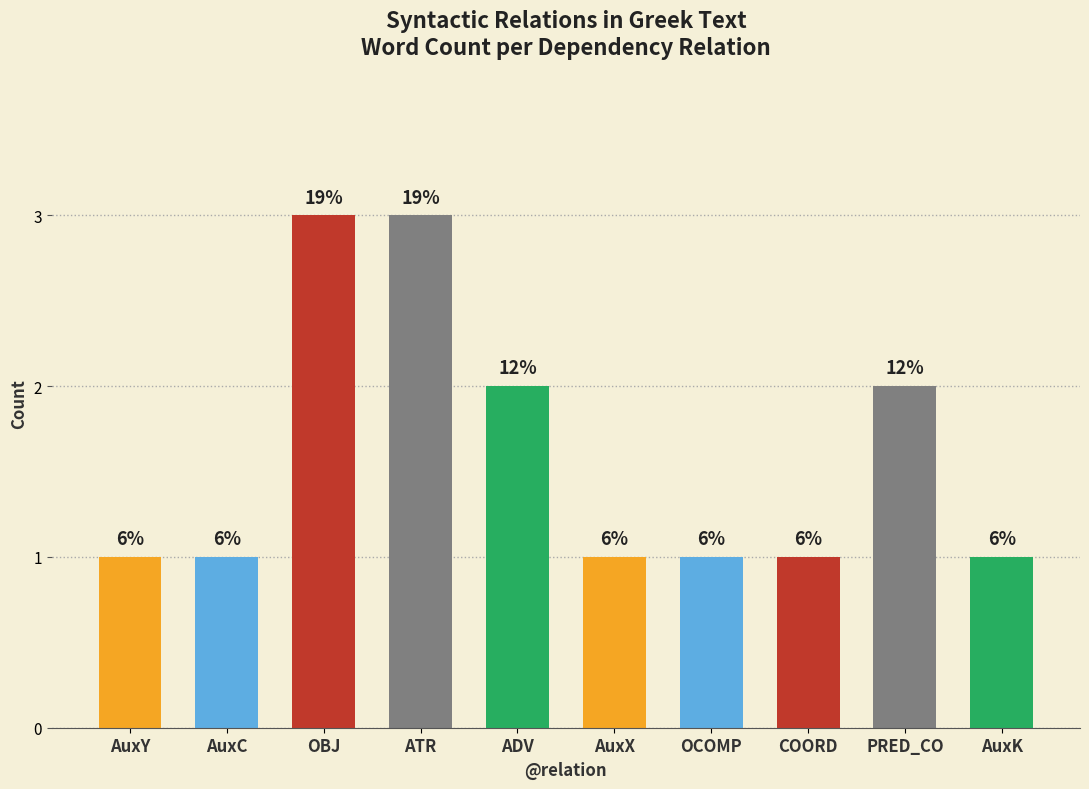

How many bars are there in total?

10